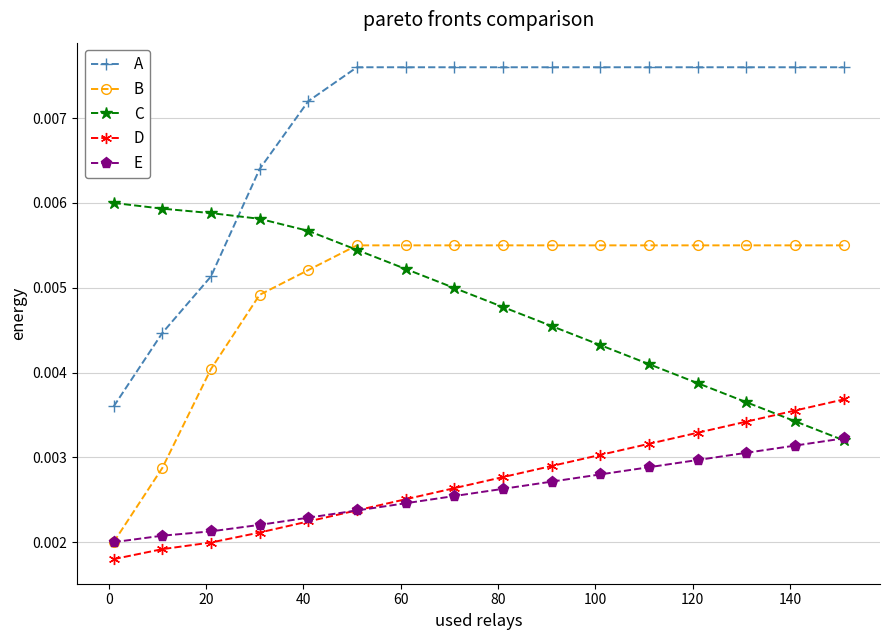

Does the chart display data point markers on the line(s)?

Yes